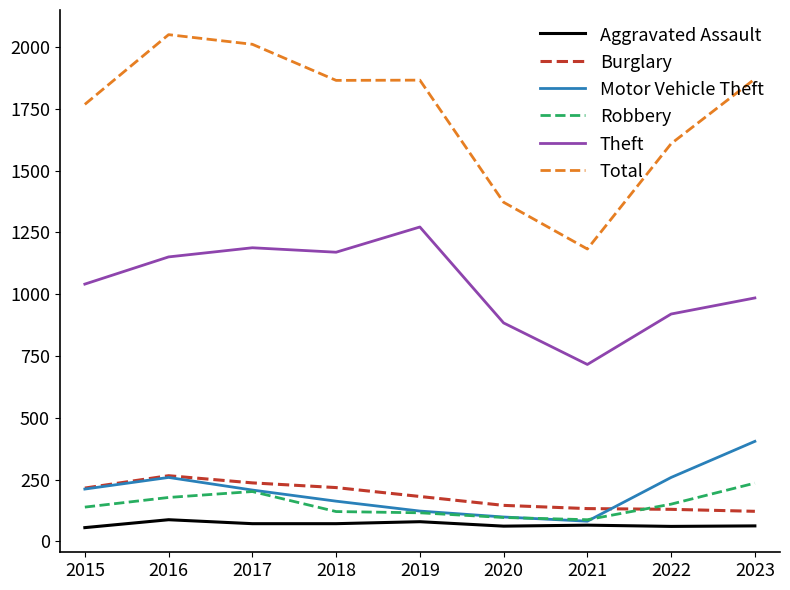

Between which two adjacent categories do Burglary and Robbery first intersect?

2021 and 2022